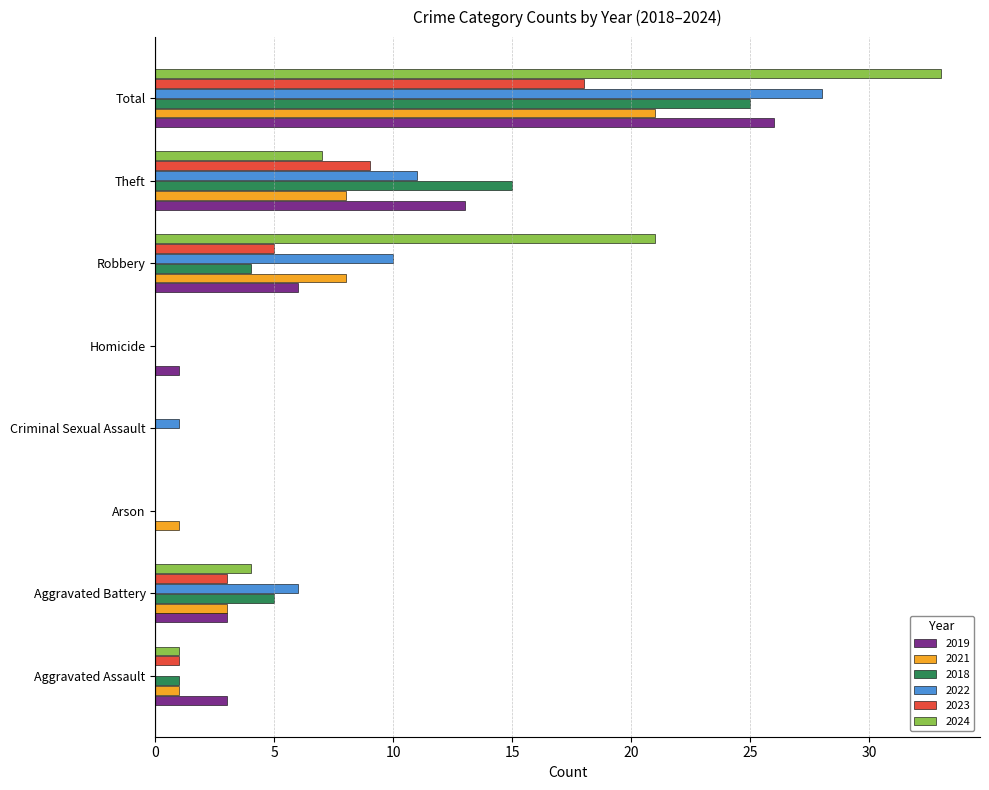

What is the maximum value shown in the chart?

33